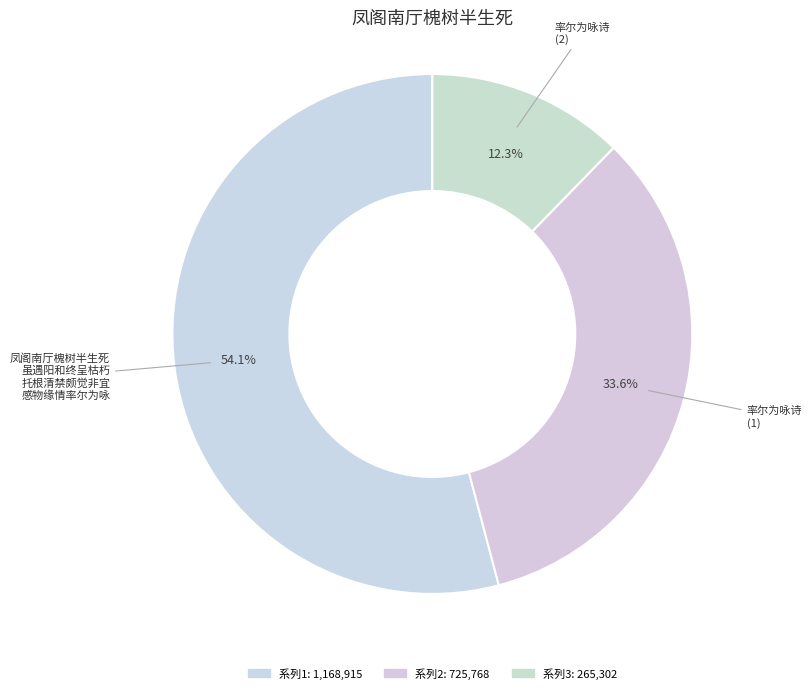

Count the number of slices in the pie.

3